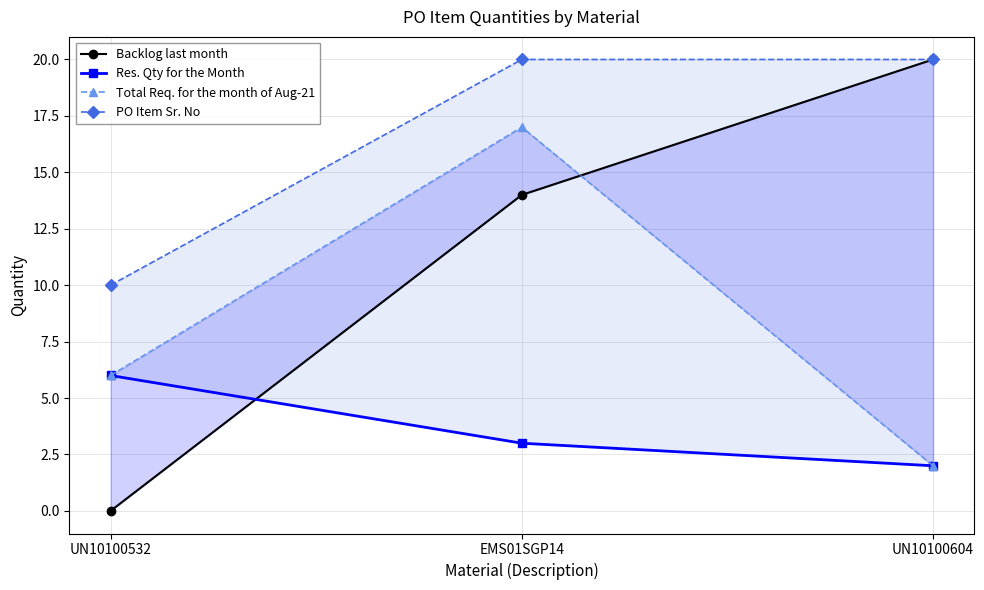

What is the sum of the Backlog last month values at UN10100604 and EMS01SGP14?

34